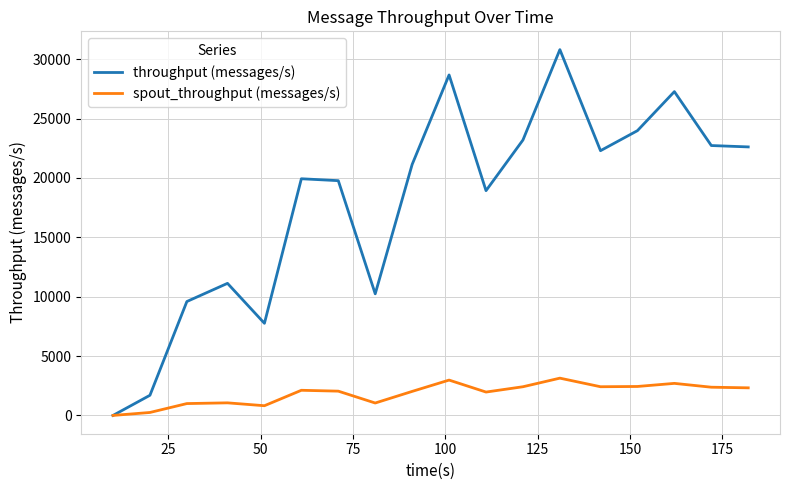

Which series has the widest spread of values?

throughput (messages/s)